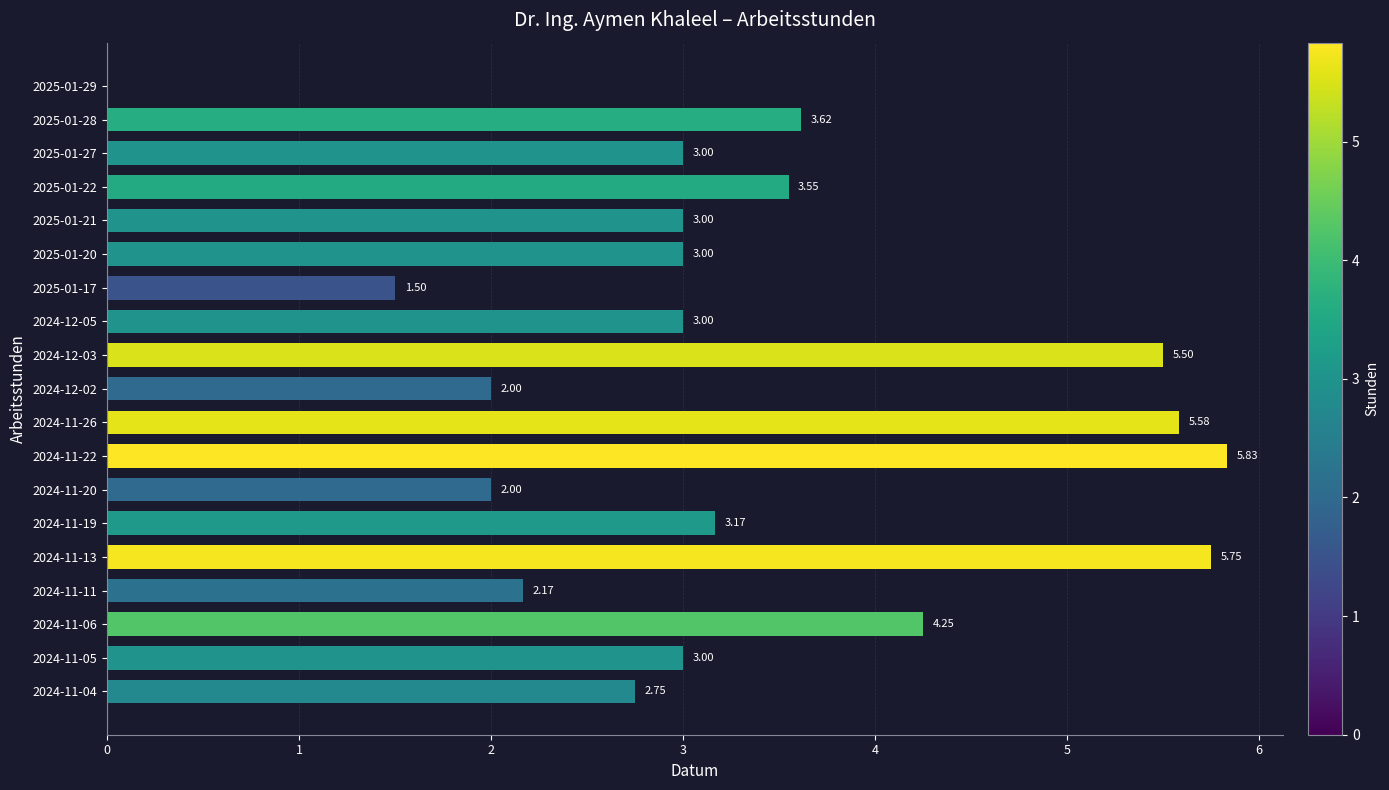

What is the sum of all values?

62.7